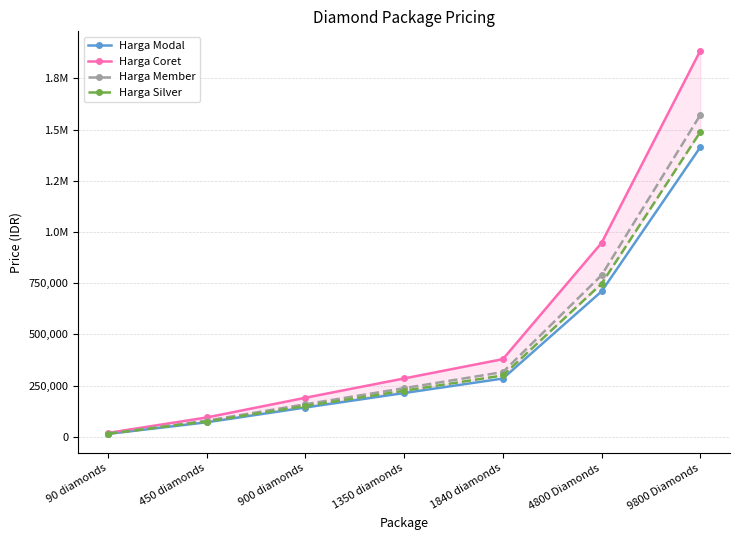

True or false: Harga Silver has a value of 101916 at 450 diamonds.

False